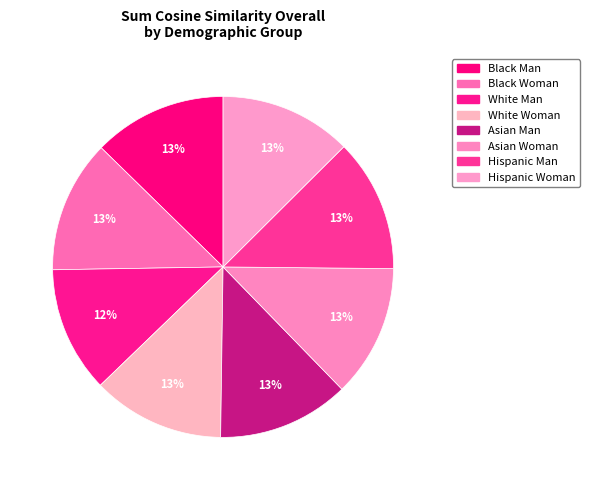

The Asian Woman slice represents 13% of the pie. True or false?

True